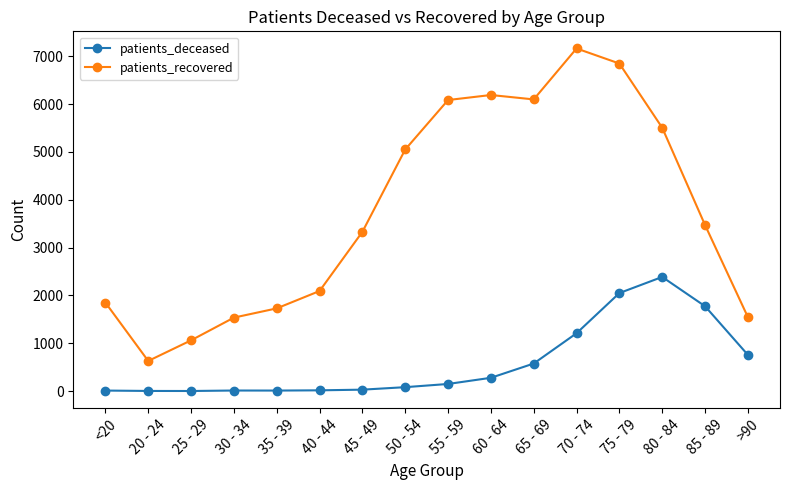

List the series in order of their overall mean, highest first.

patients_recovered, patients_deceased